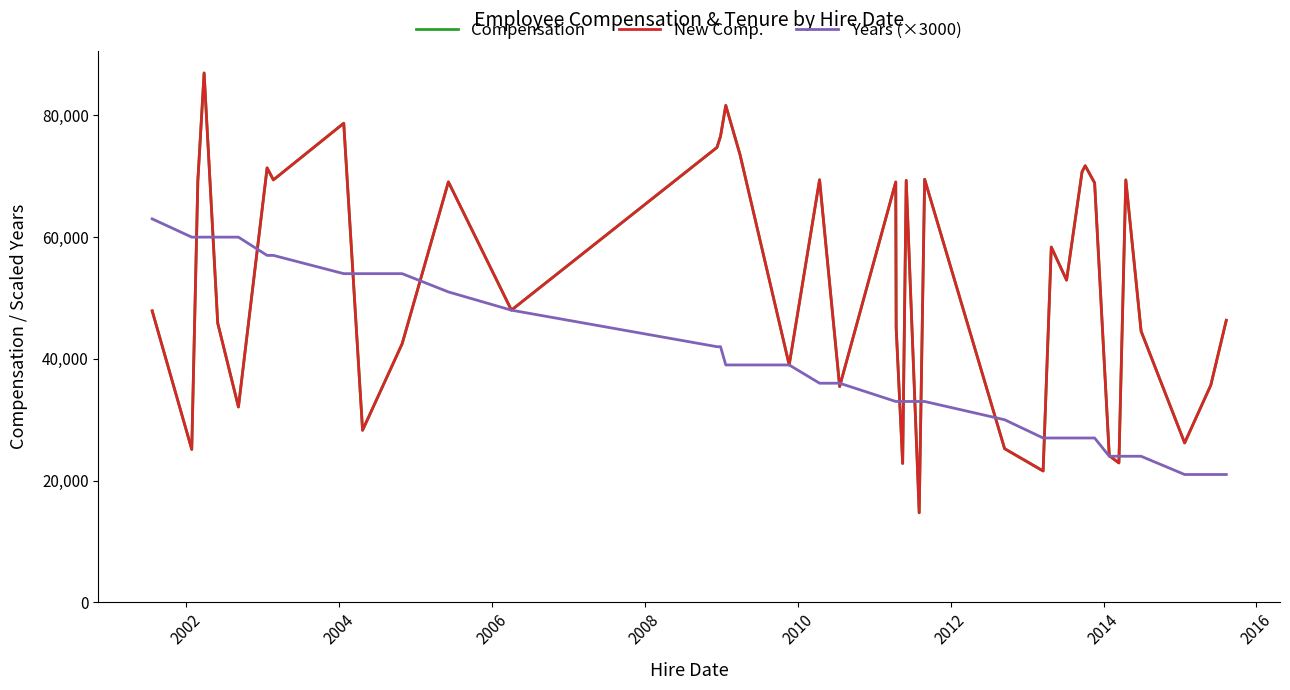

Does the chart display data point markers on the line(s)?

No